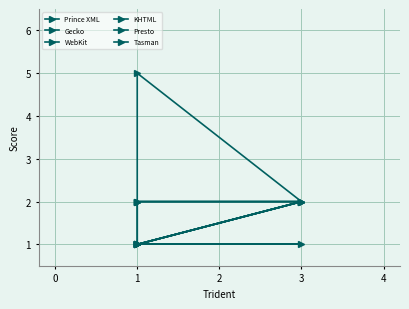

Does the chart have visible grid lines?

Yes